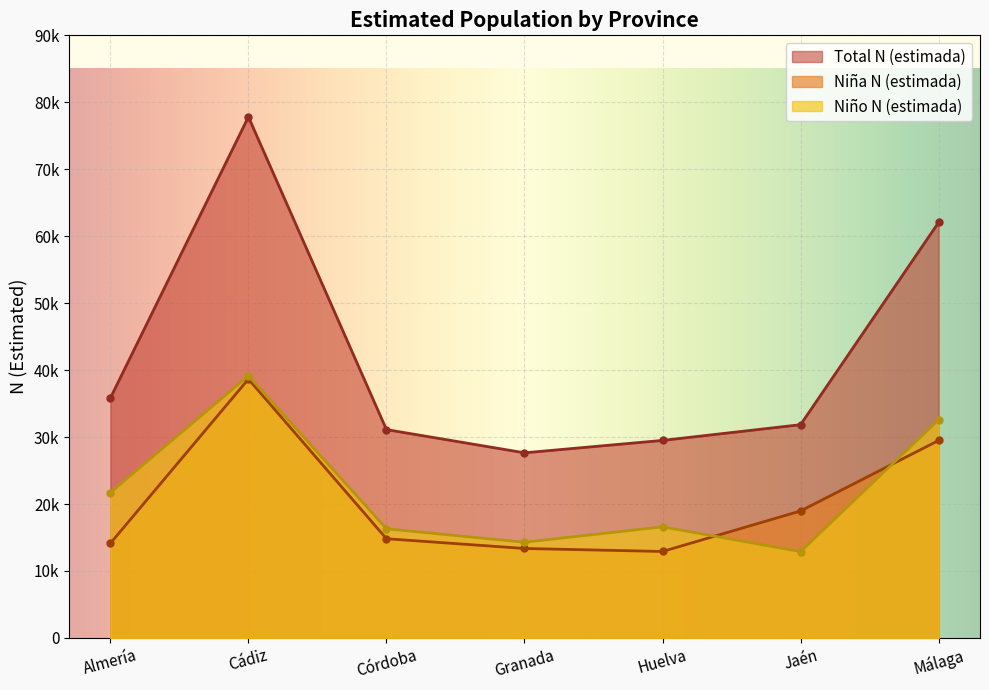

What is the label of the 4th point from the right?

Granada